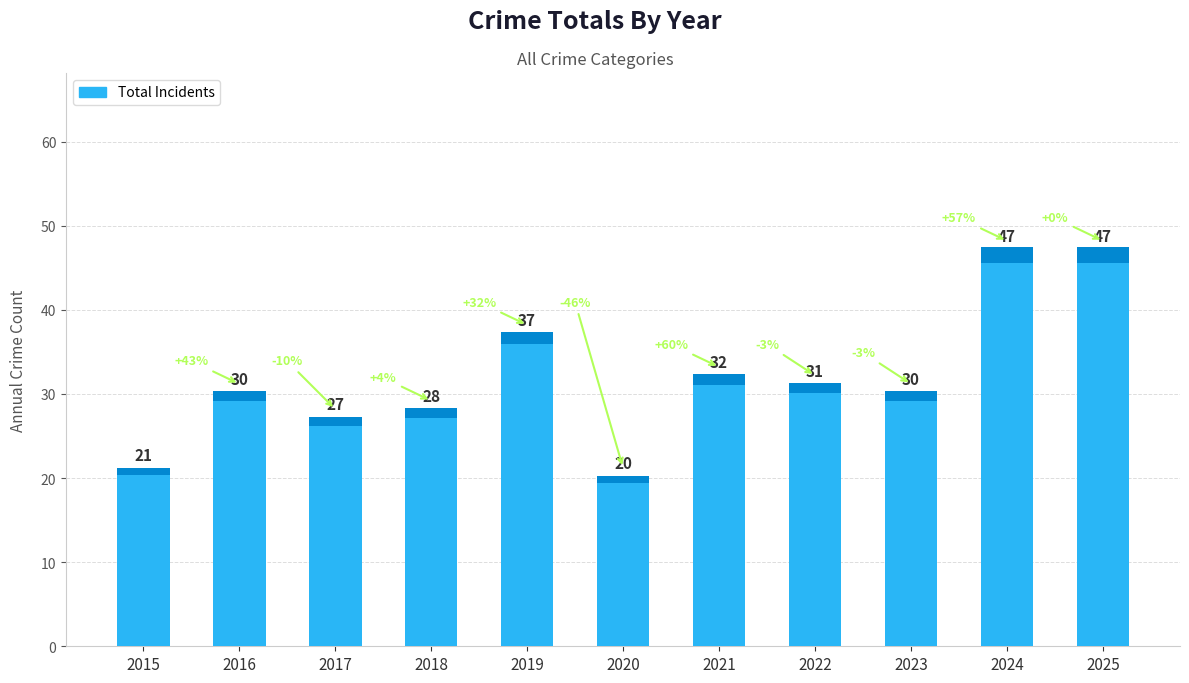

The value at 2020 is 10. True or false?

False